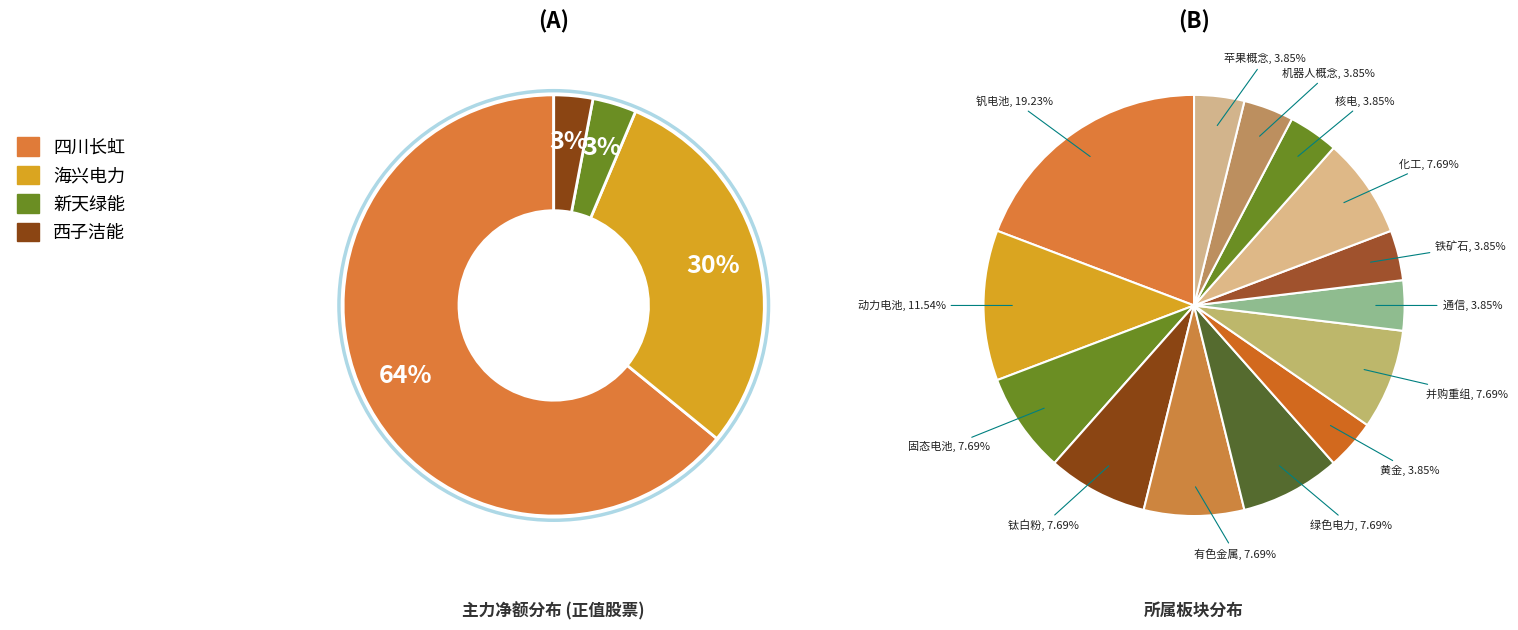

True or false: 0 accounts for 64% of the total.

True